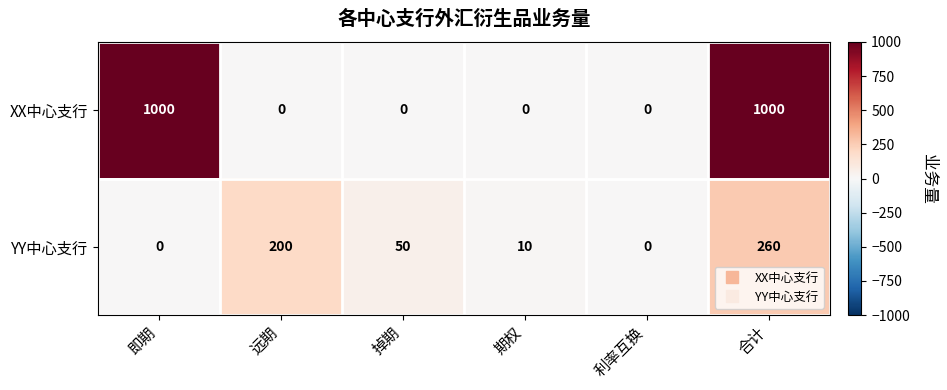

Is it true that YY中心支行 equals 79 at 利率互换?

False